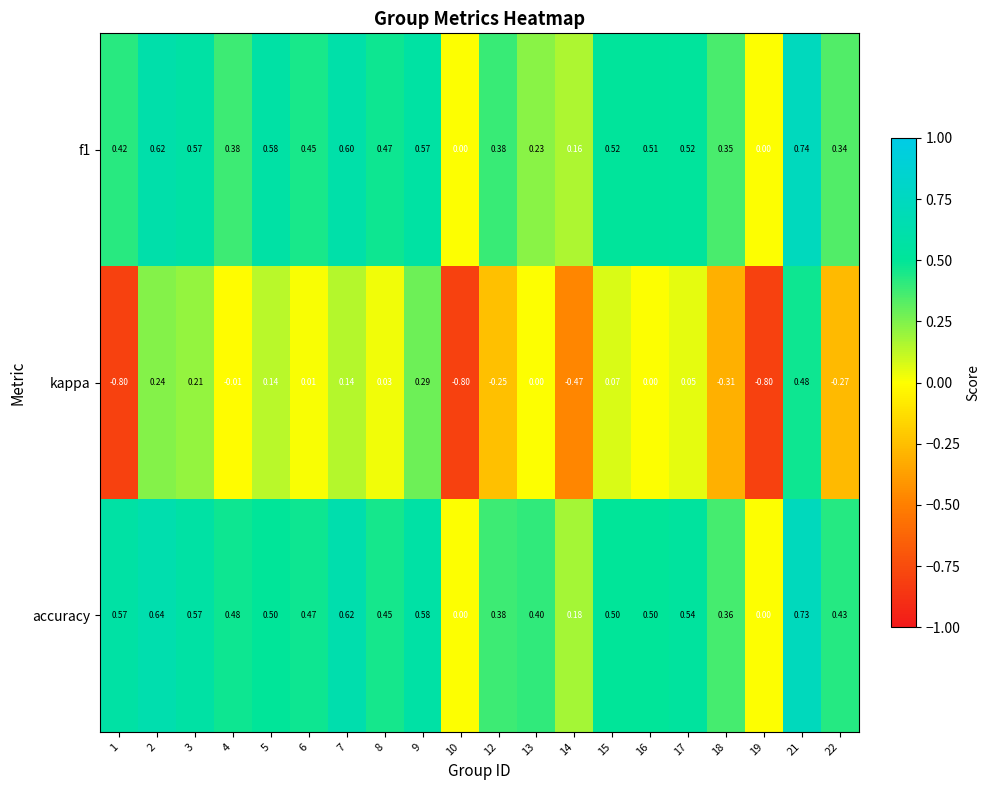

Which series has the widest spread of values?

kappa